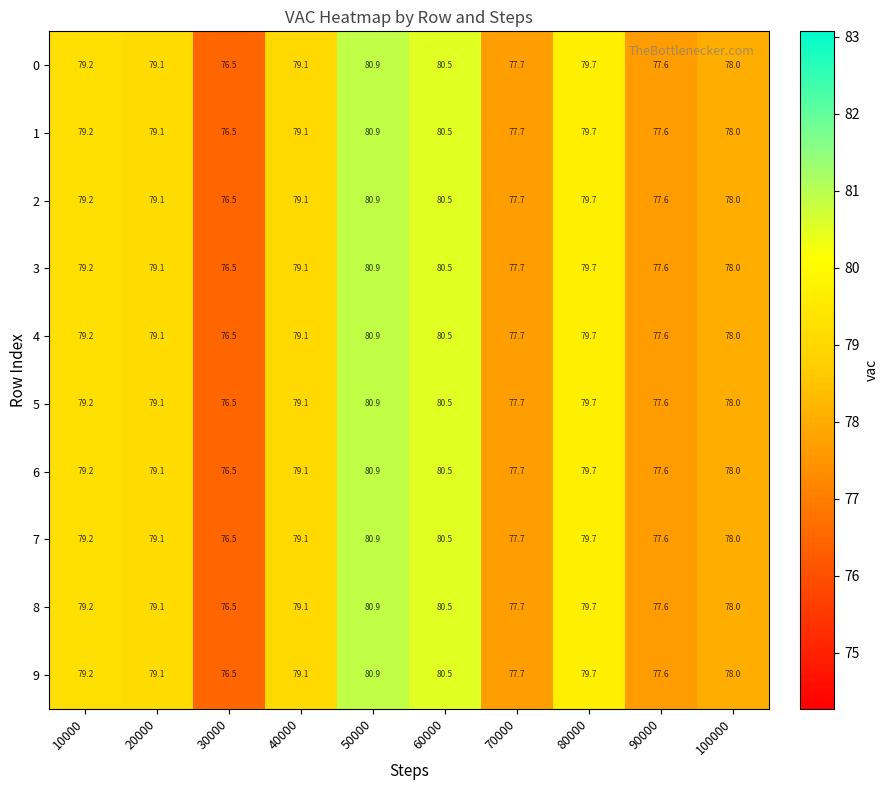

What is the difference between the maximum and minimum values in the 1 series?

4.4